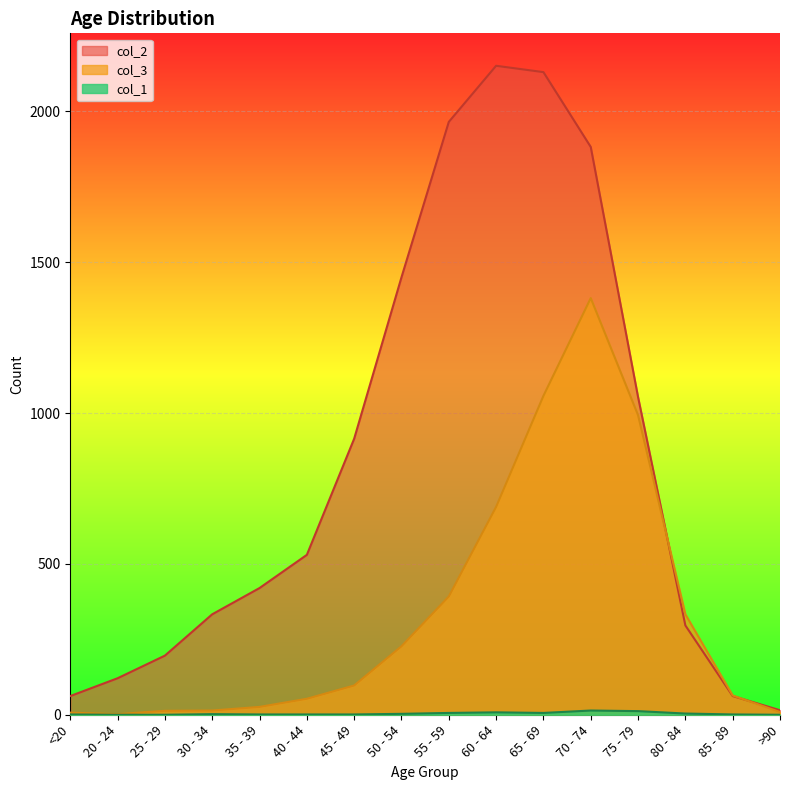

Read the col_1 value at 80 - 84, to the nearest 5.

5